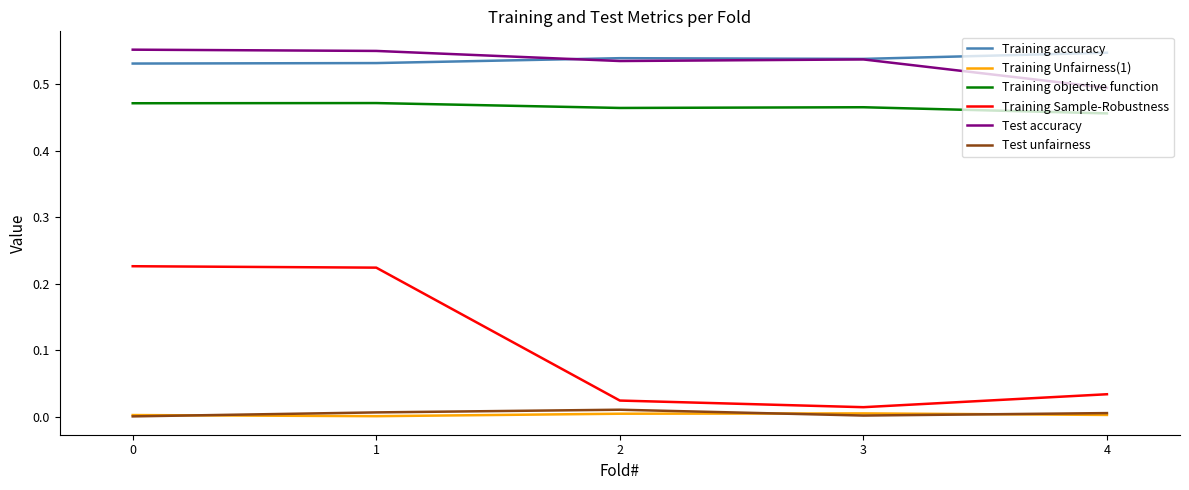

True or false: Test accuracy has a value of 0.5 at 3.

True